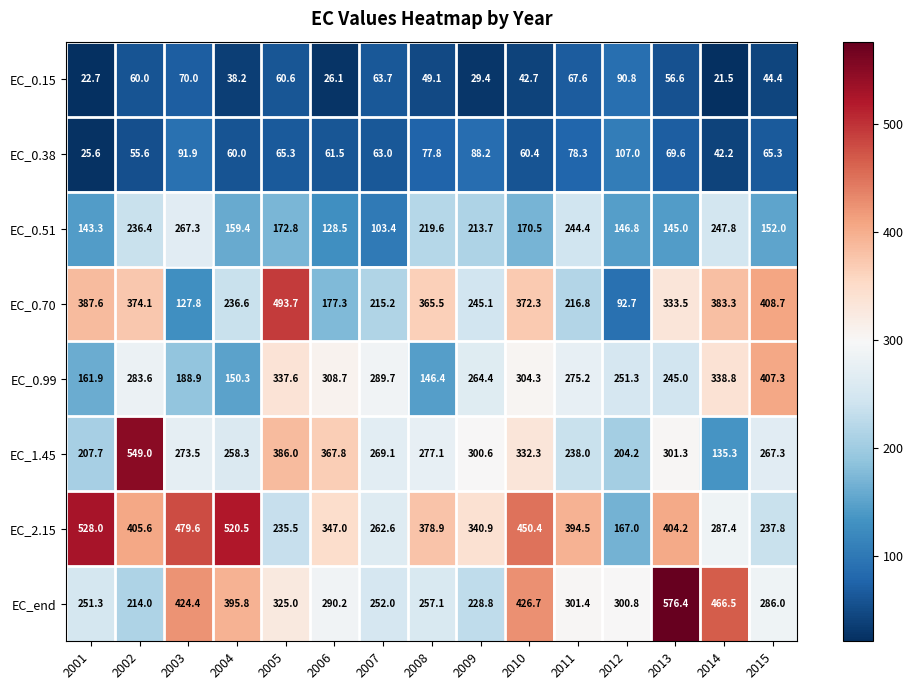

What is the difference between the highest and lowest values at 2008?

329.8